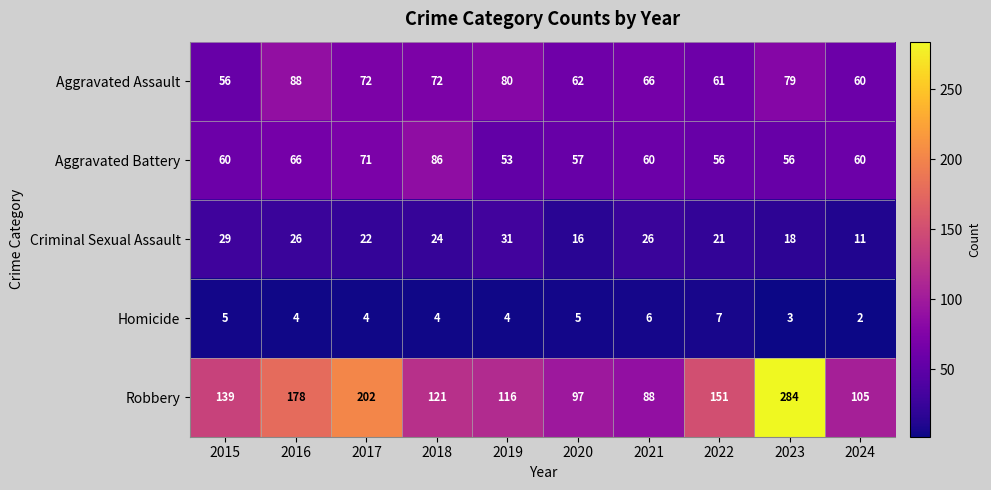

What is the difference between the highest and lowest values at 2023?

281